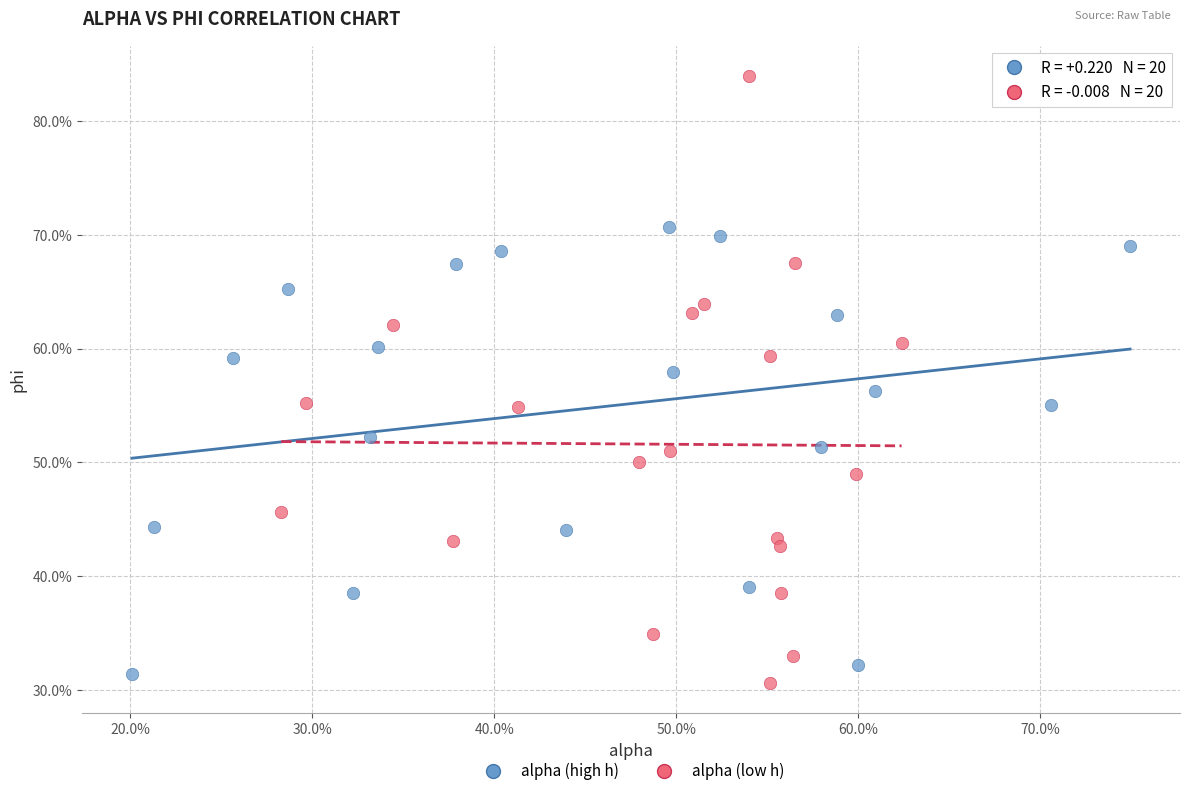

What are all the series names shown in the legend?

alpha (high h), alpha (low h)